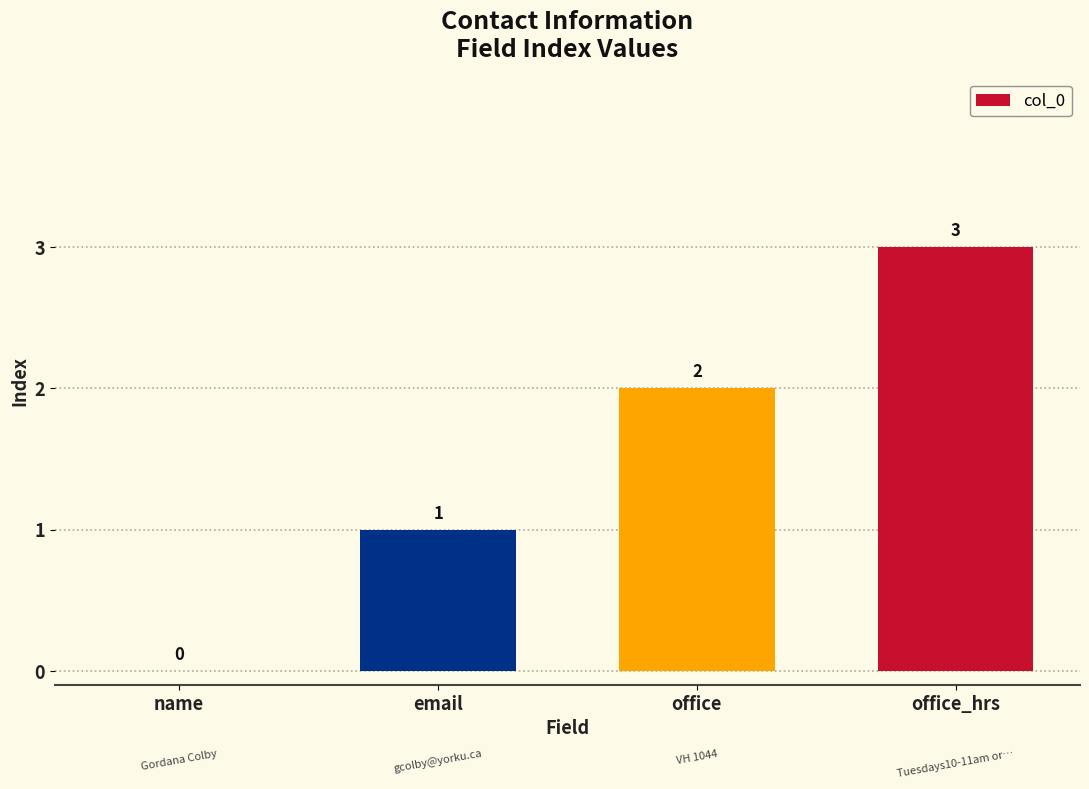

How many distinct data groups are displayed?

1